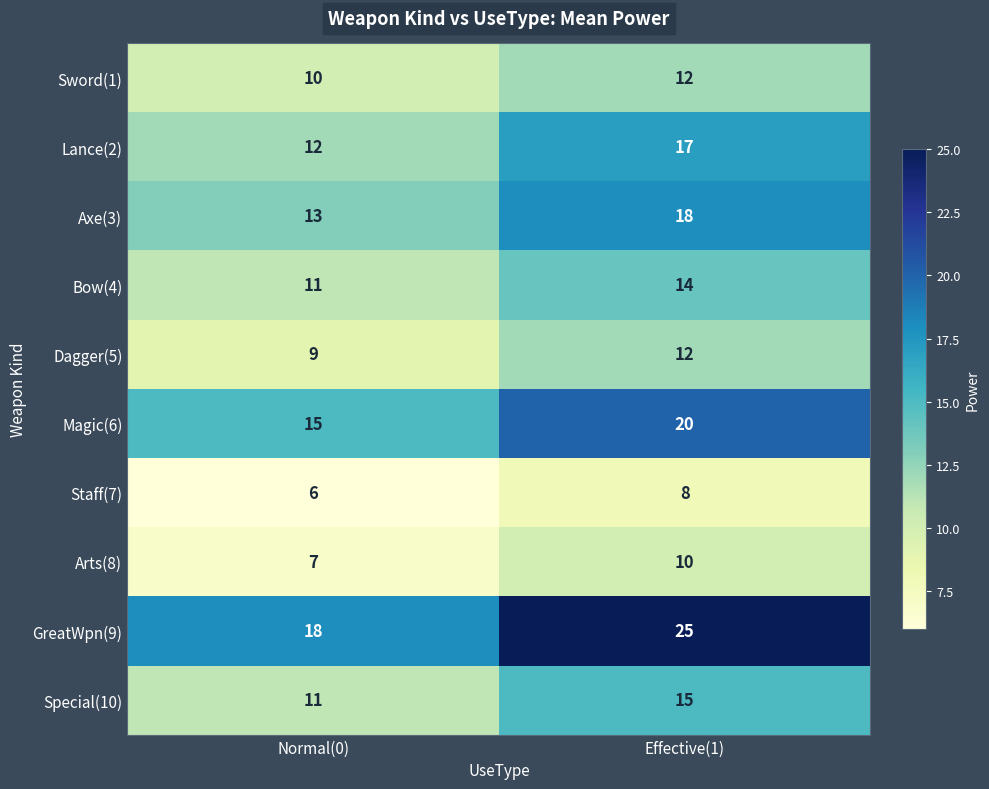

Reading left to right, what are all the values shown in this chart?

Sword(1): 10	12
Lance(2): 12	17
Axe(3): 13	18
Bow(4): 11	14
Dagger(5): 9	12
Magic(6): 15	20
Staff(7): 6	8
Arts(8): 7	10
GreatWpn(9): 18	25
Special(10): 11	15